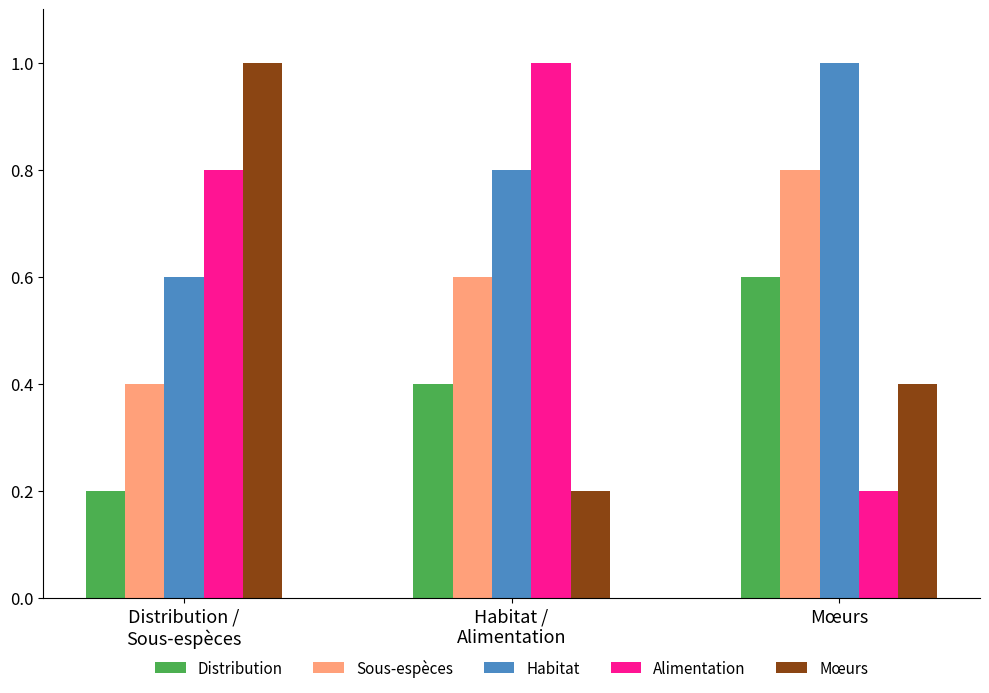

Where is Distribution nearest to the value 0?

Distribution /
Sous-espèces